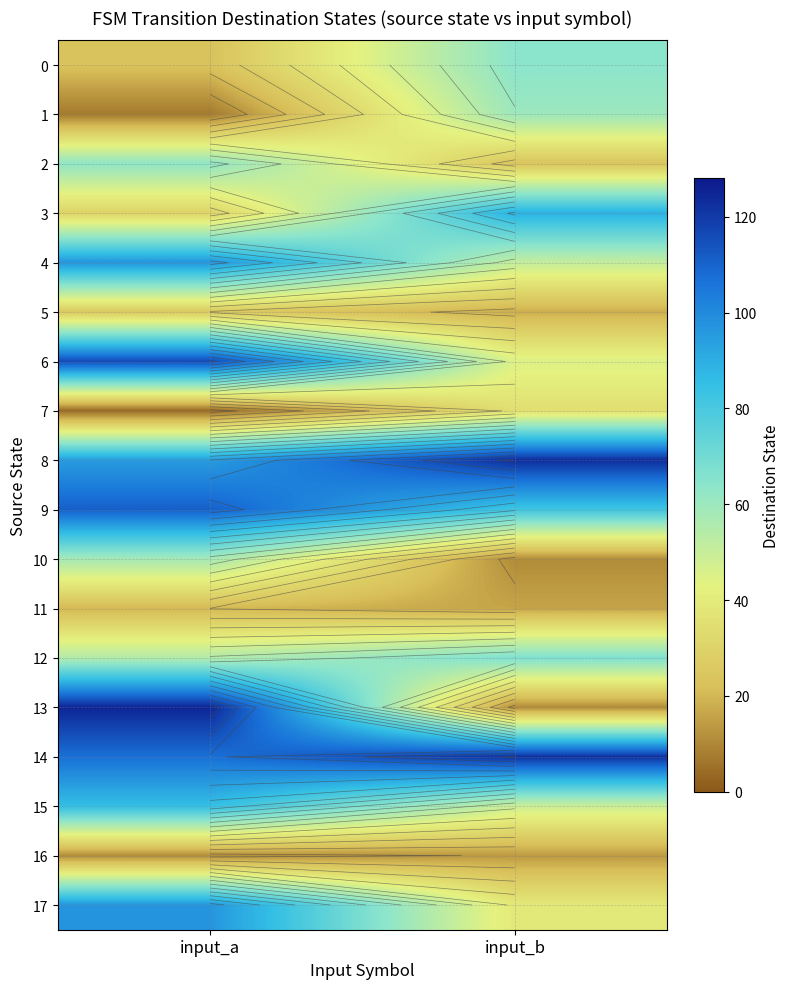

What is the total value across all series at input_a?

1130